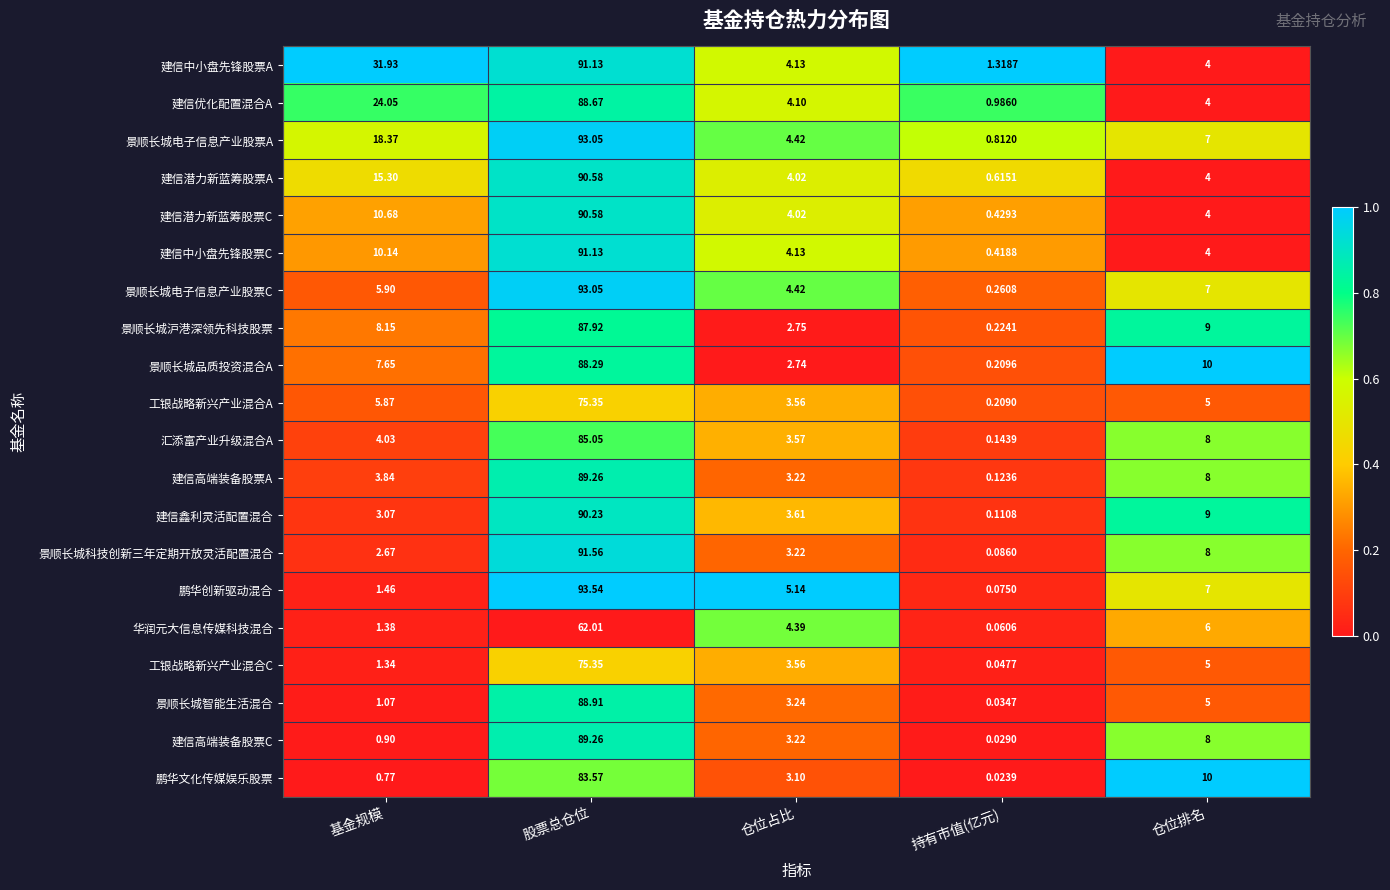

Which label corresponds to the largest value in the chart?

股票总仓位